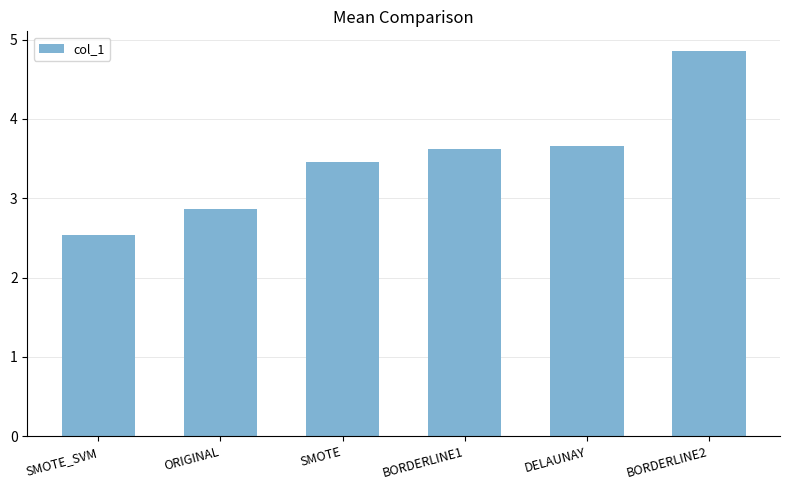

Reading right to left, extract all data points from this chart.

4.9	3.7	3.6	3.5	2.9	2.5